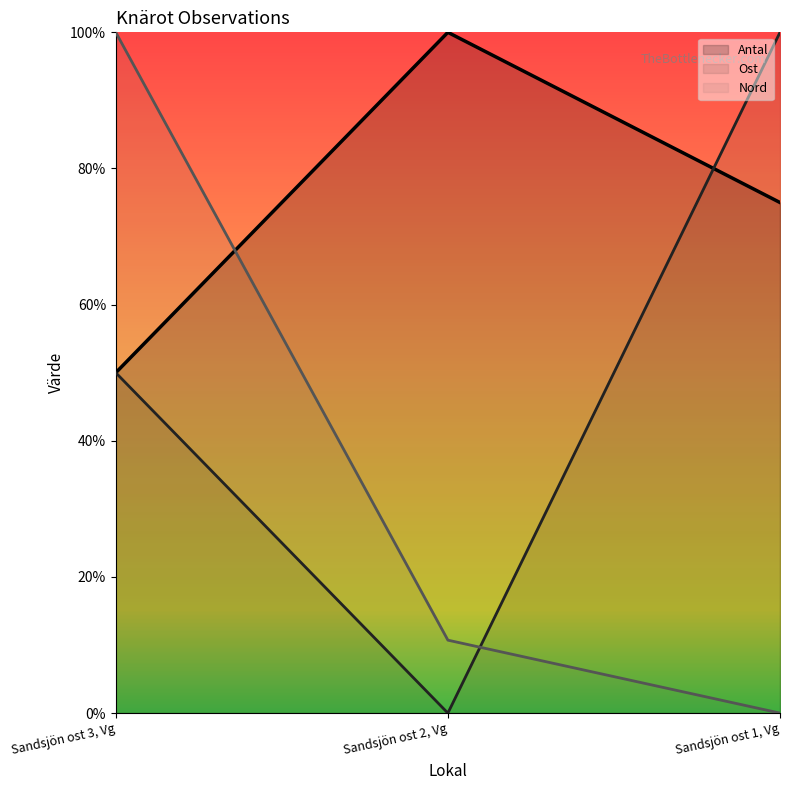

Is the value of Nord at Sandsjön ost 3, Vg greater than the value of Ost at Sandsjön ost 2, Vg?

Yes